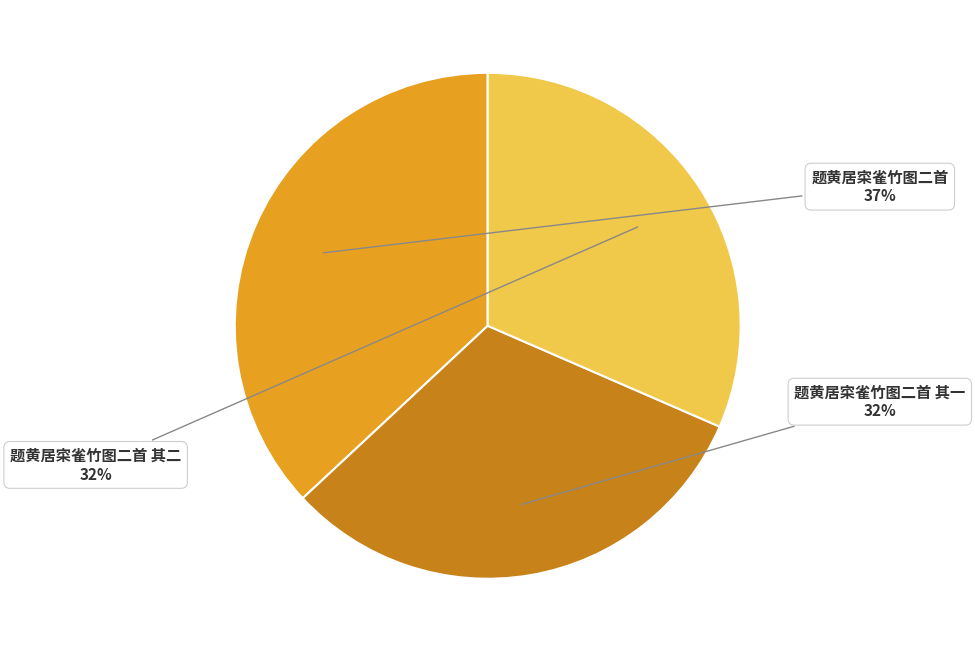

Does any single category account for the majority?

No